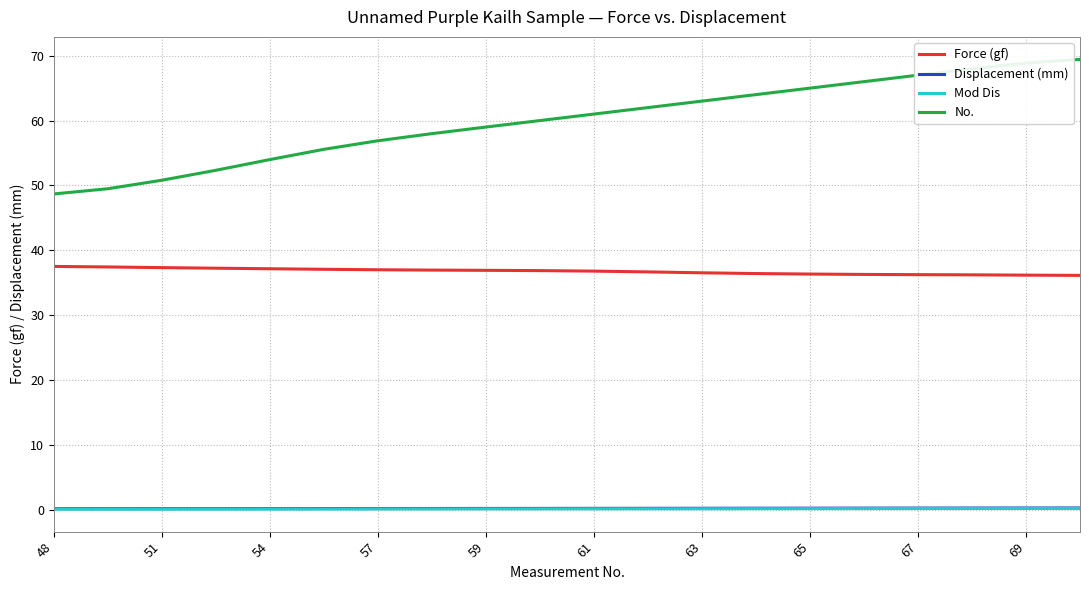

What is the lowest value of the Force (gf) series?

36.1